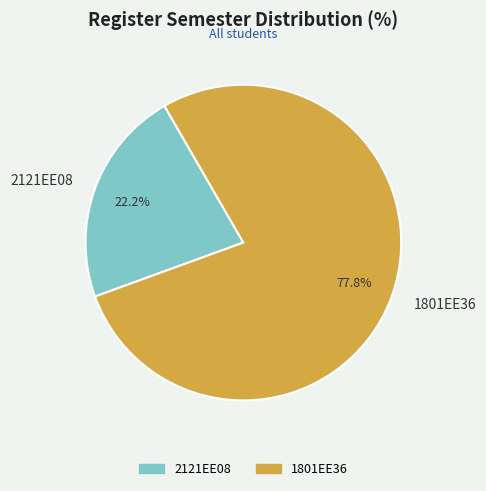

Is it true that 1801EE36 is 88% of the pie?

False